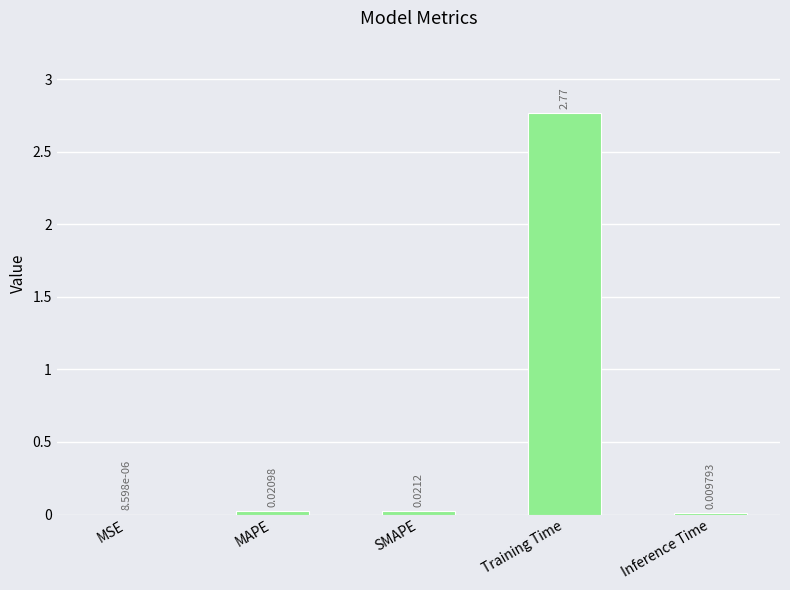

At which label is the value closest to 1?

SMAPE